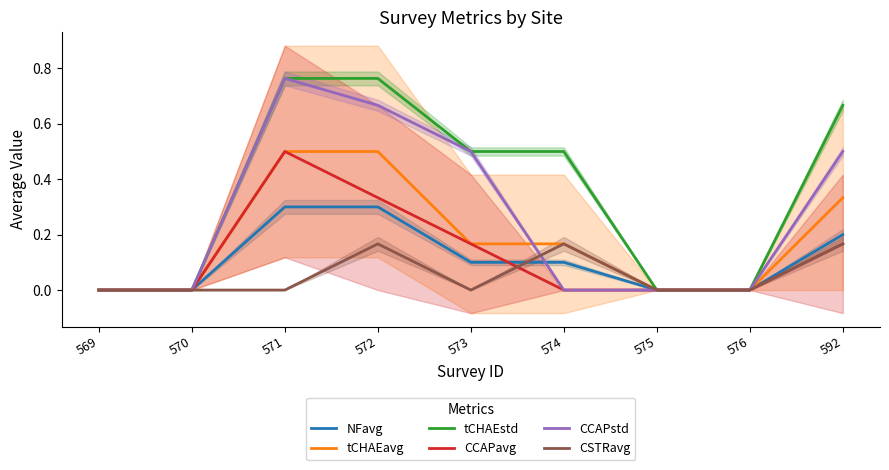

Which series changed the most between 570 and 592?

tCHAEstd